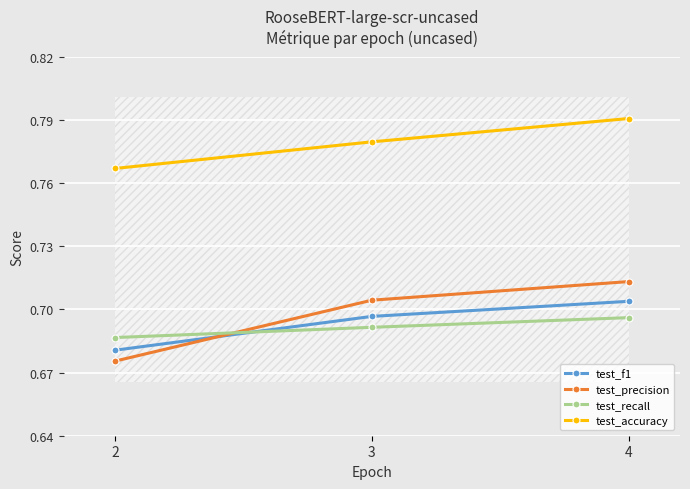

At which label is test_accuracy closest to 0?

2